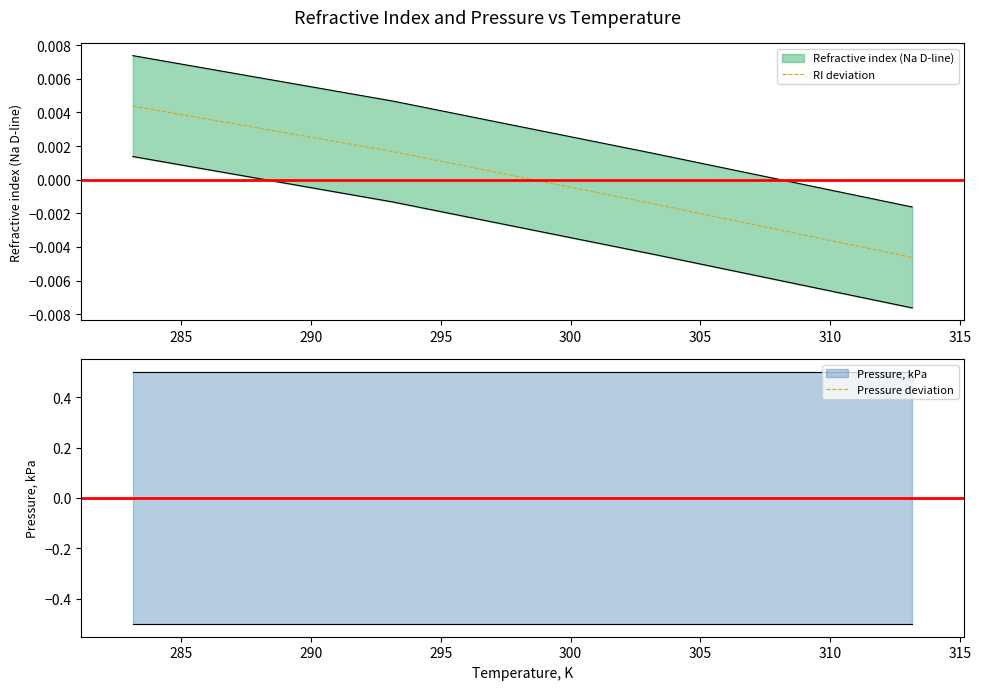

True or false: RI deviation has more than 0 interior local peaks.

False